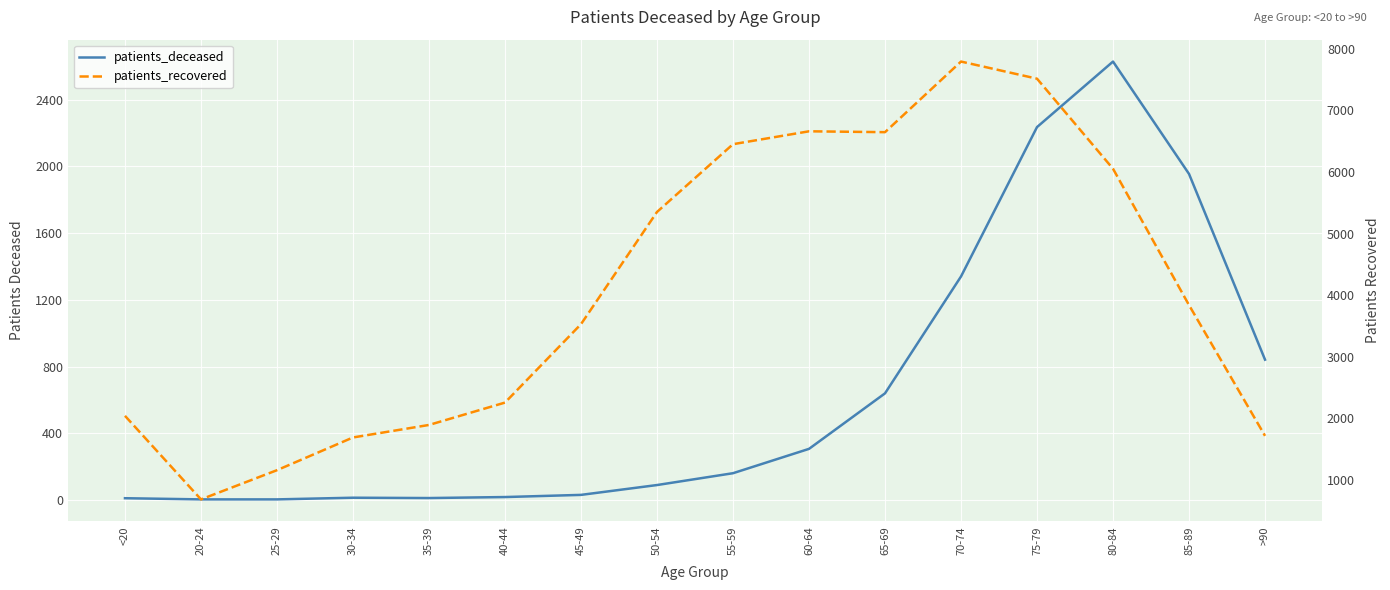

How many values in the patients_recovered series exceed 3838?

7